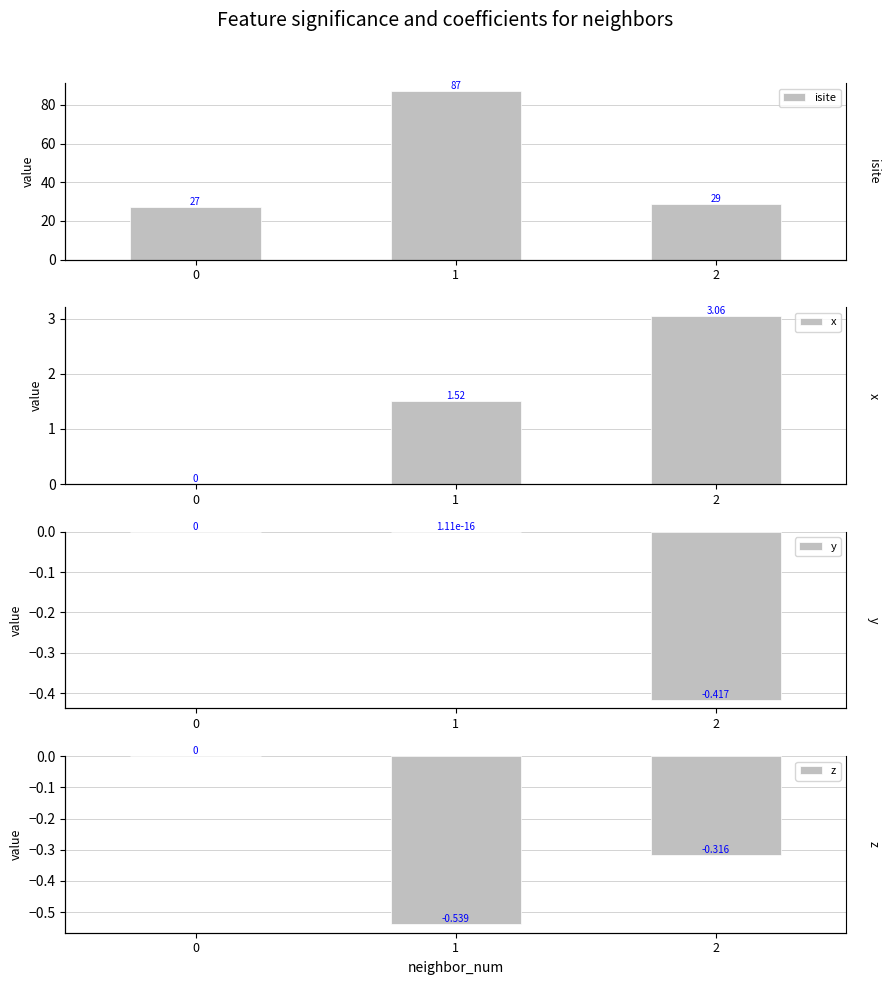

Are the bars grouped side by side (vs. stacked)?

Yes